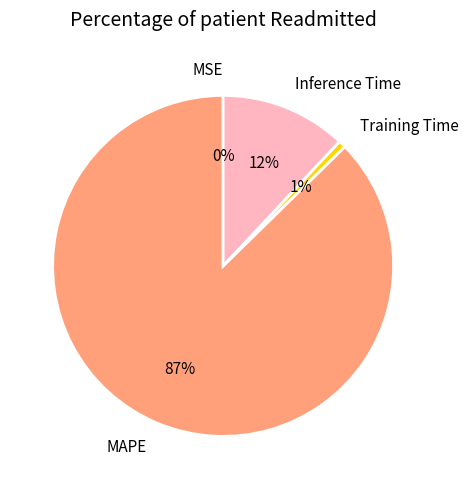

Do Inference Time and MAPE together represent more than half of the pie?

Yes